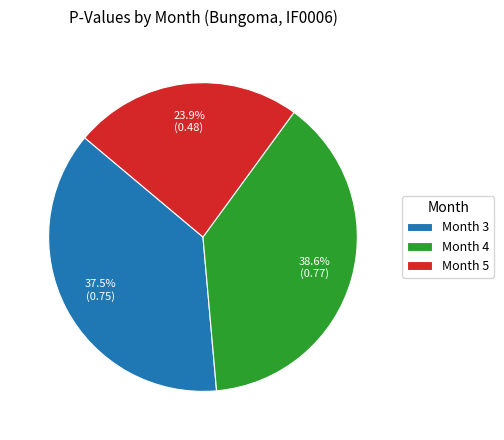

Does any single category account for the majority?

No